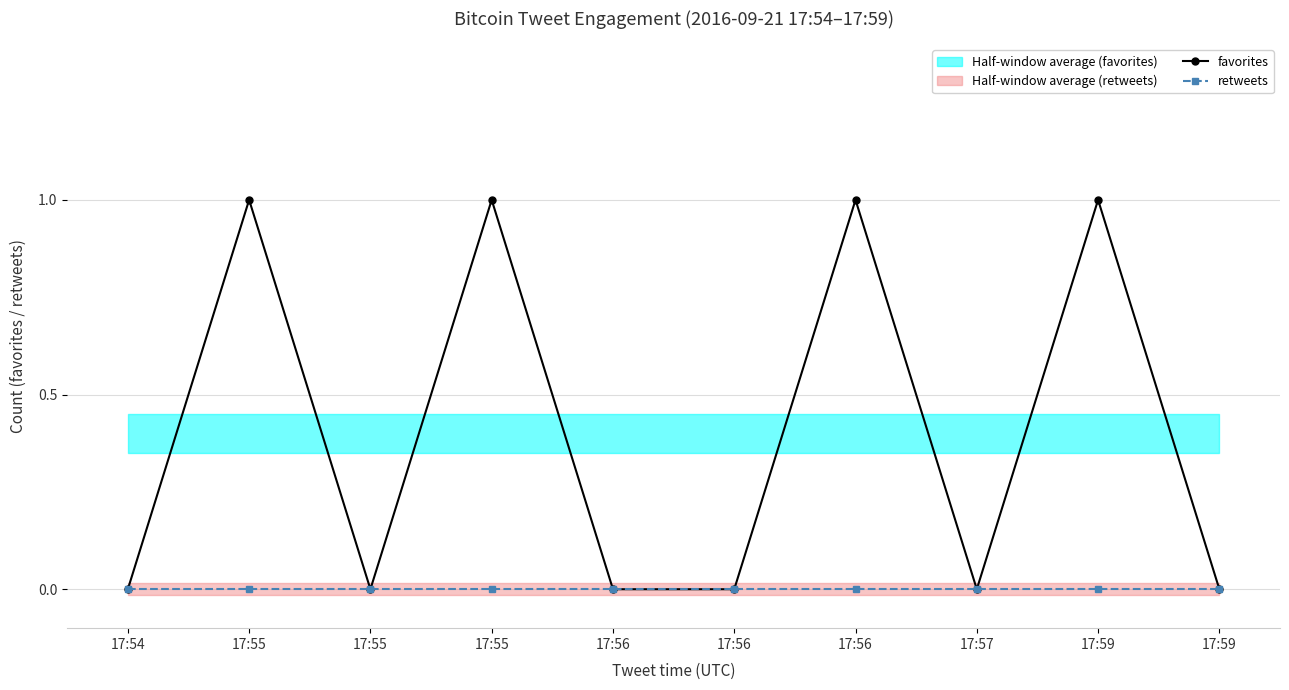

How many interior local valleys does the favorites series have?

2